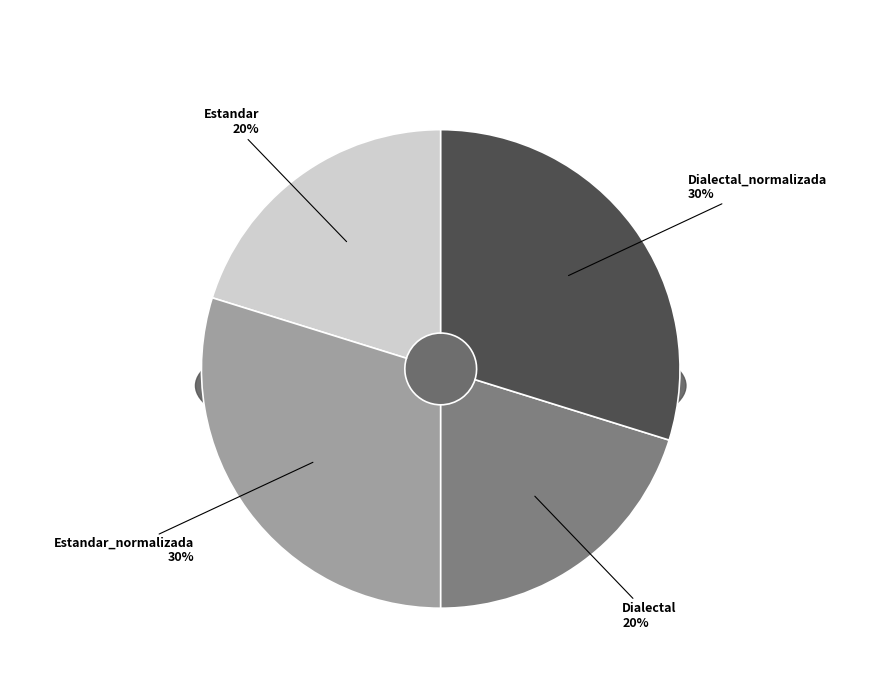

Does any single category account for the majority?

No